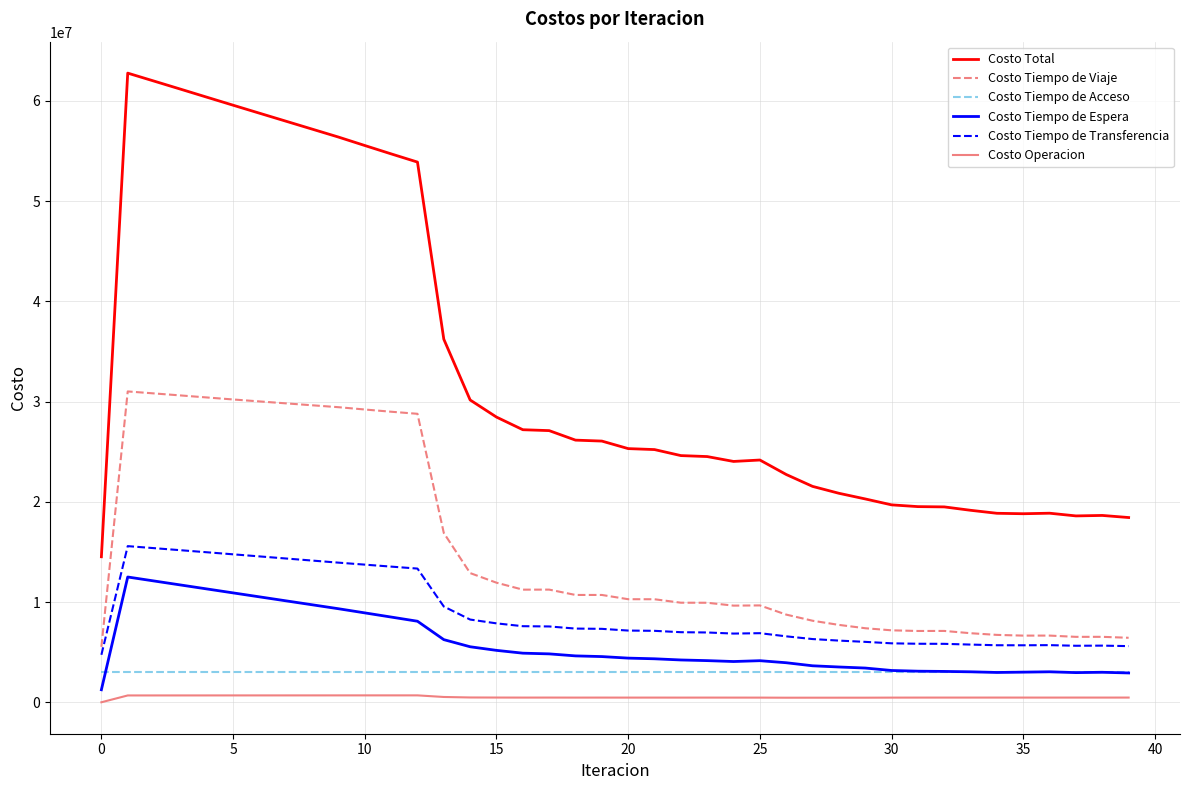

What is the minimum value for Costo Total?

14517196.5